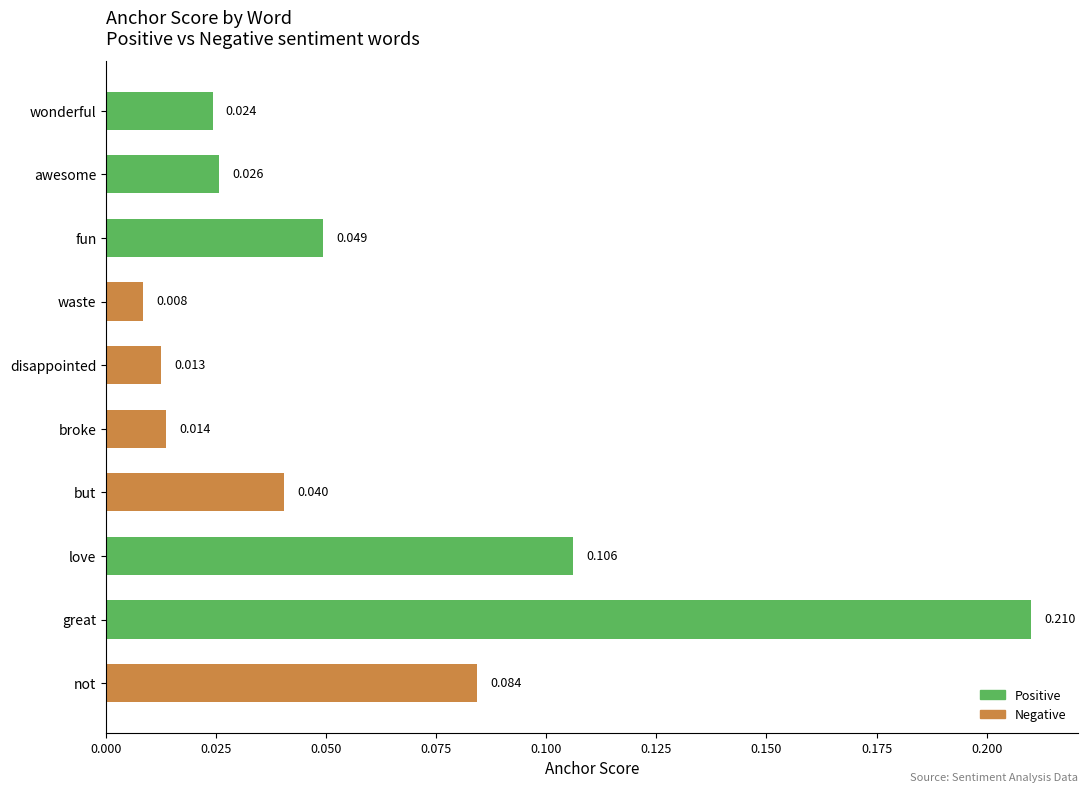

Count the number of data series in this chart.

1